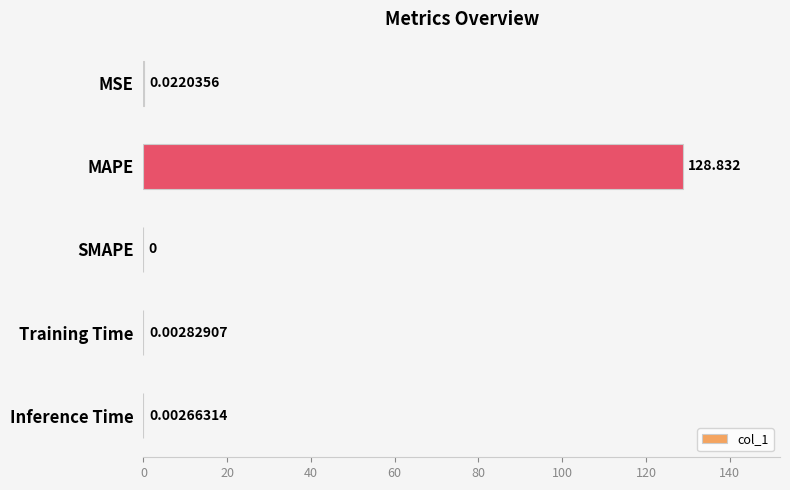

At which category does the chart reach its peak across all series?

MAPE